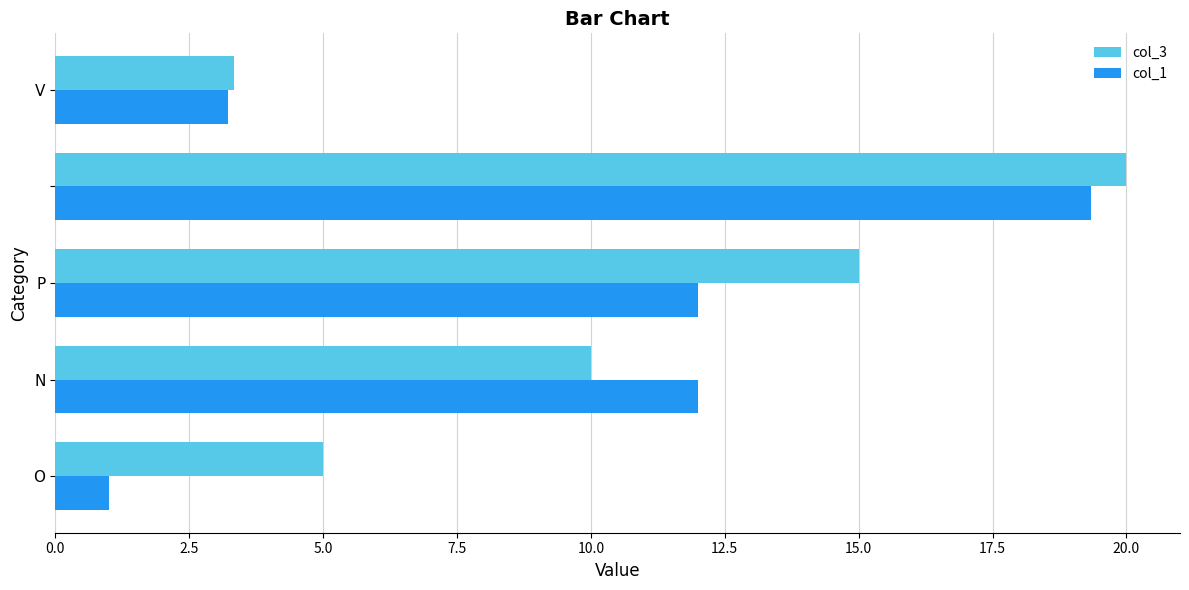

List the series in order of their overall mean, lowest first.

col_1, col_3